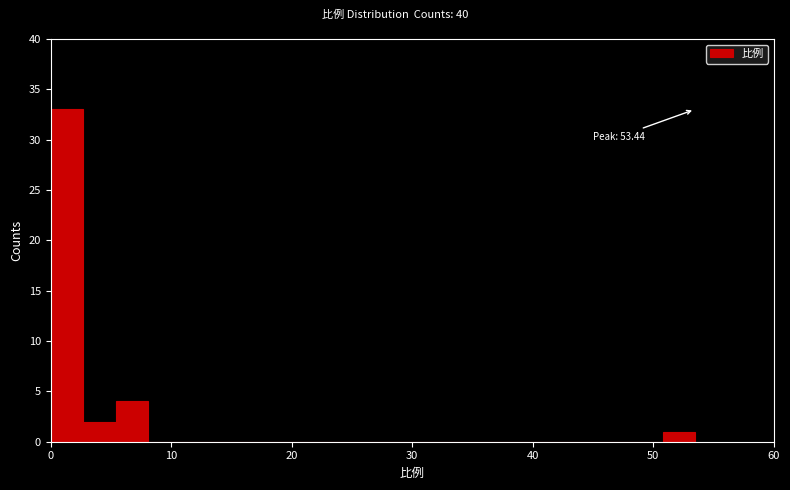

Around what value on the x-axis is the tallest bar? Give the approximate position of its centre, as read against the axis.

1